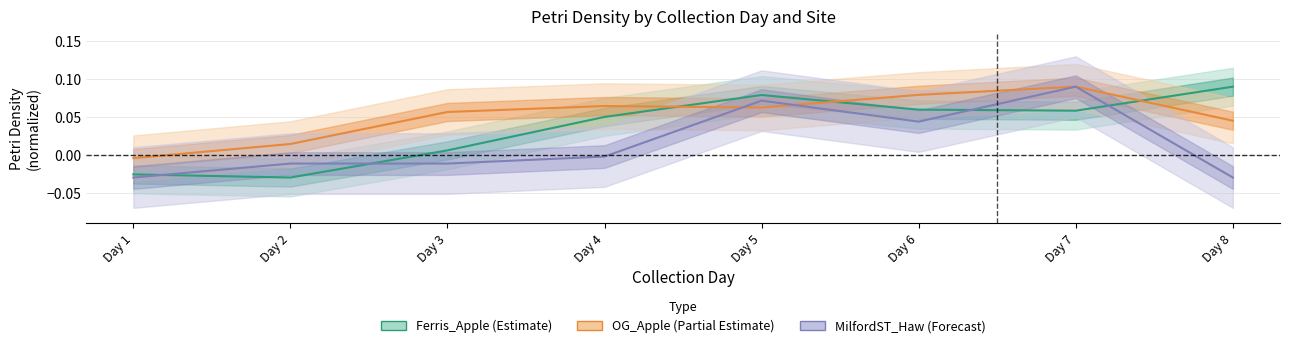

Which label corresponds to the largest value in the chart?

Day 8